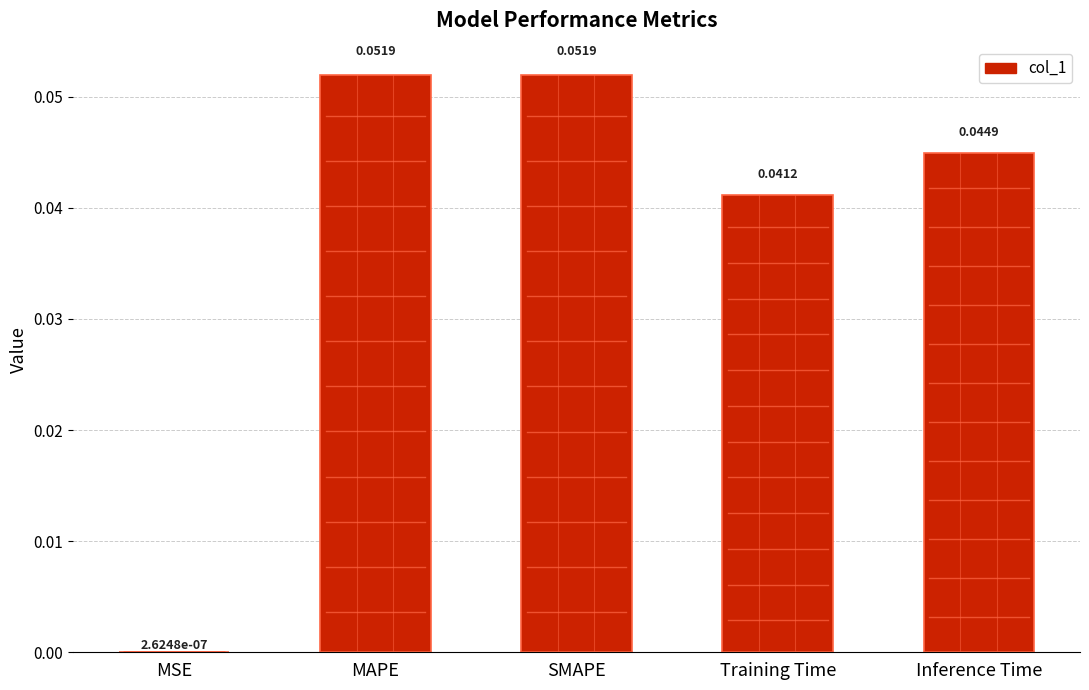

What is the change in value from MSE to SMAPE?

+0.1